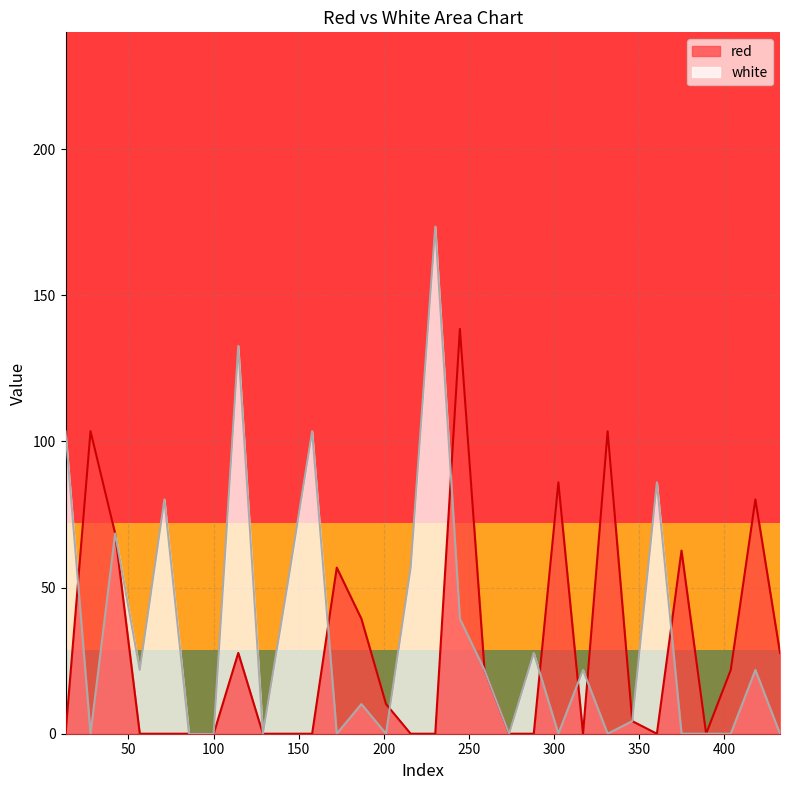

Is it true that red equals 49.8 at 317.0335?

False